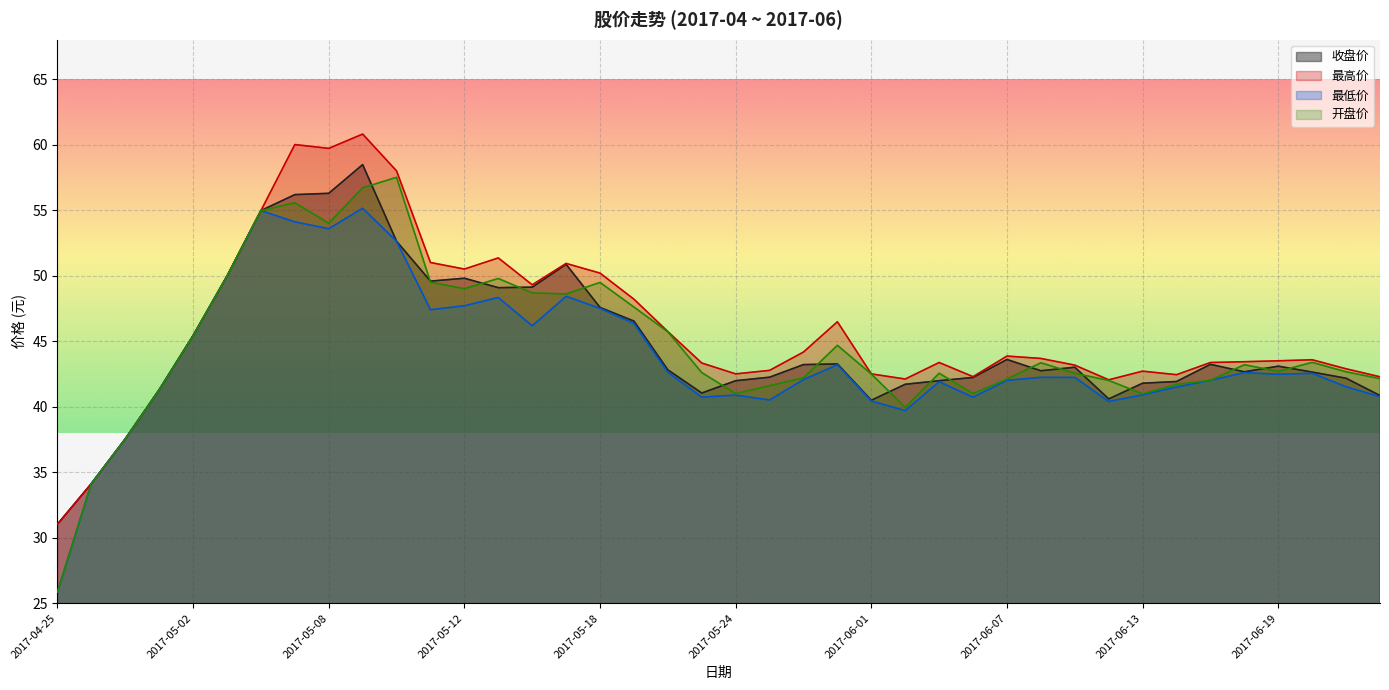

What is the difference between the 开盘价 values at 2017-05-08 and 2017-06-15?

12.0